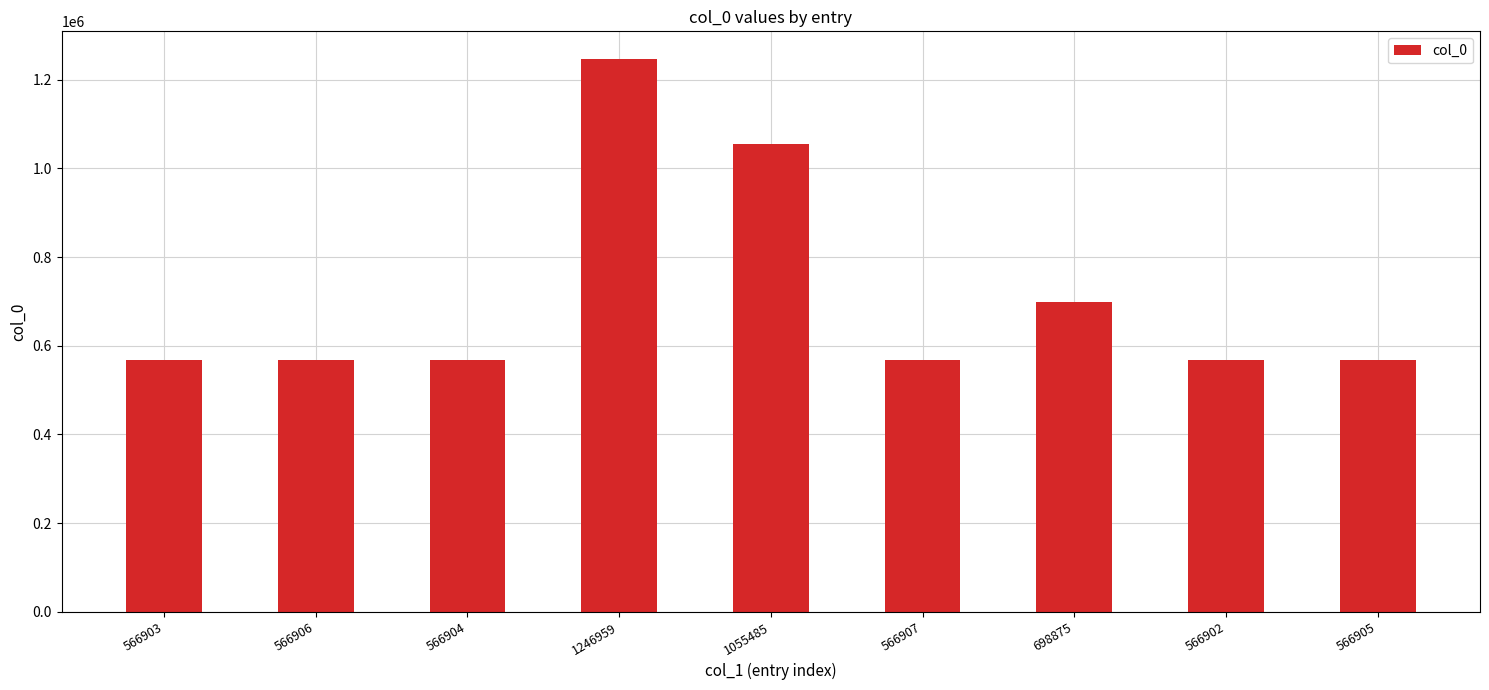

At which category does the chart reach its peak across all series?

1246959